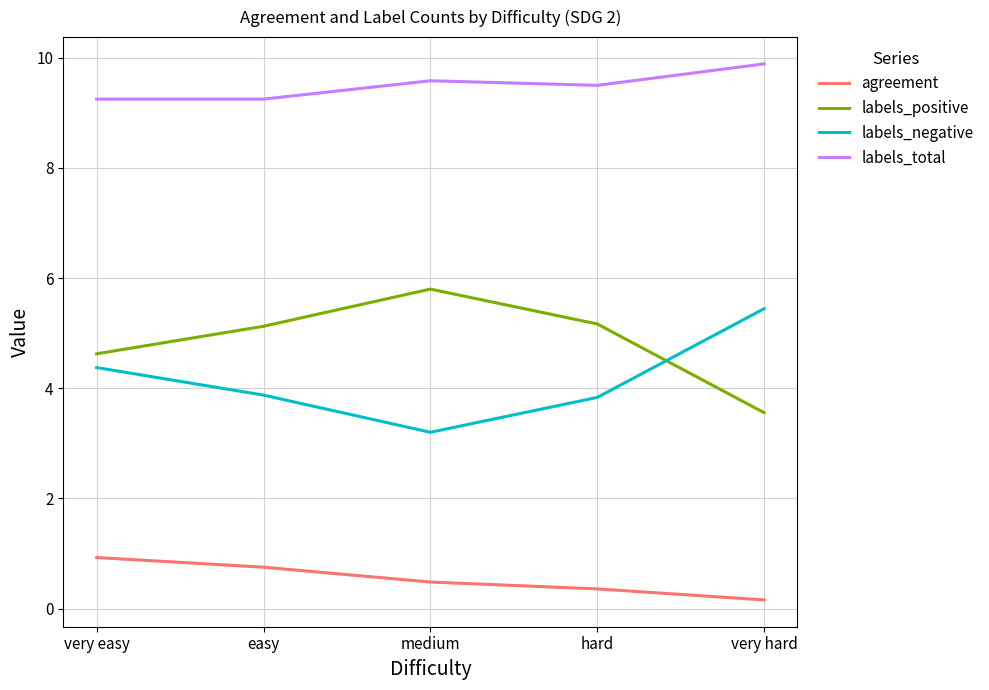

The value of agreement at hard is 0.4. True or false?

True